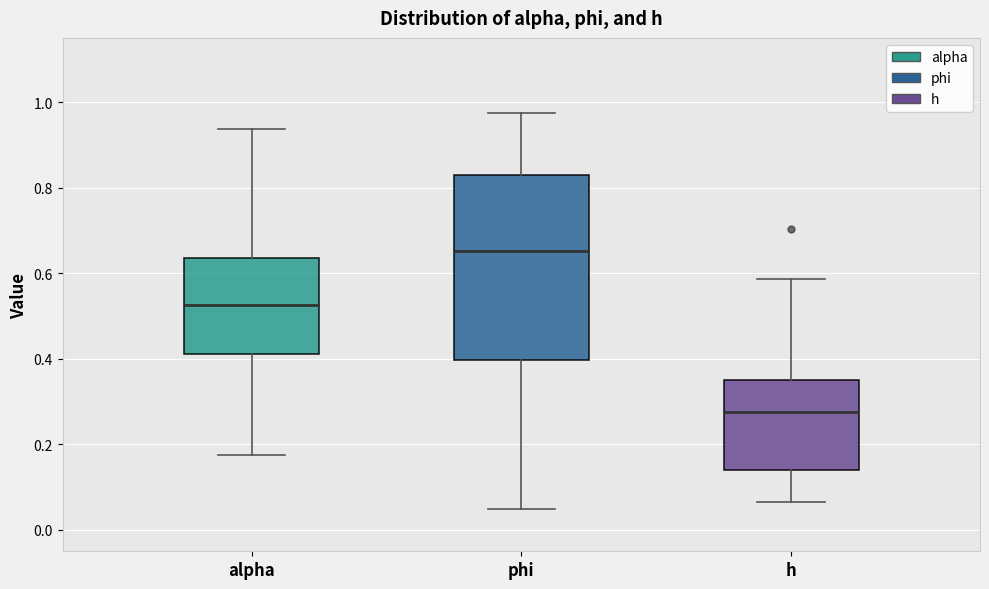

Where does the upper whisker of the box for alpha end on the y-axis? The values are not printed on the chart, so give them approximately, as read against the axis.

0.94